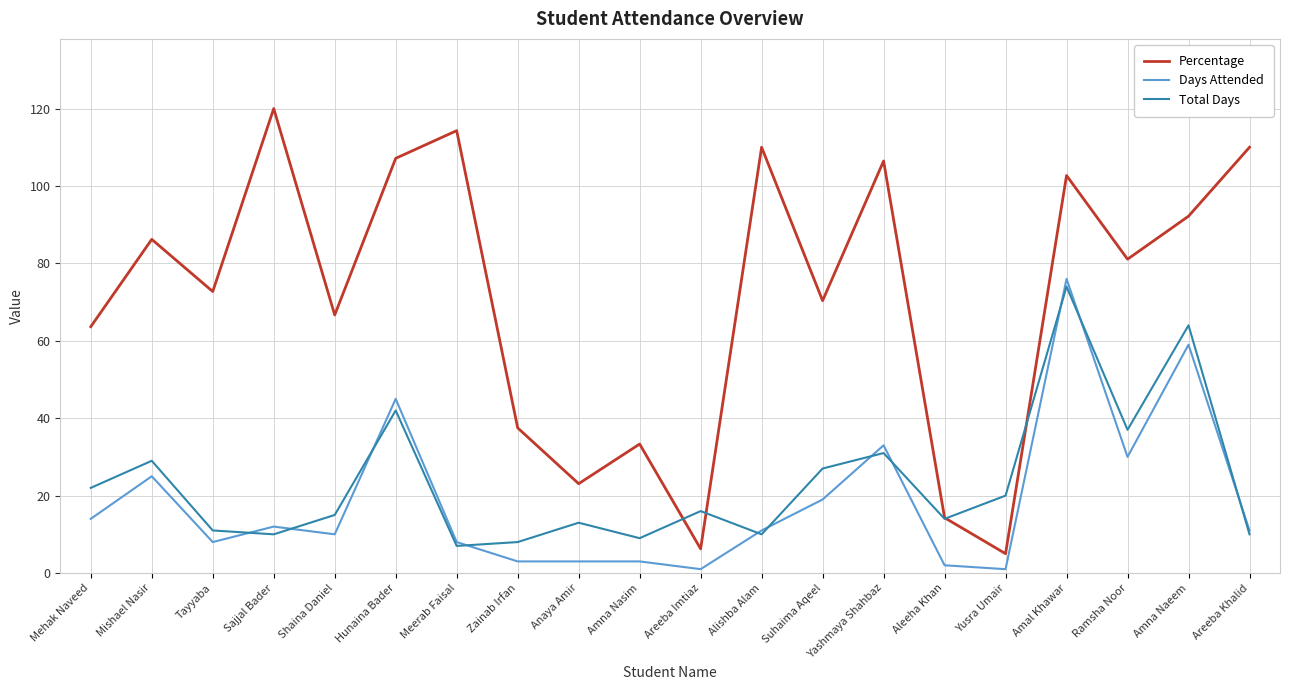

Does the chart display data point markers on the line(s)?

No